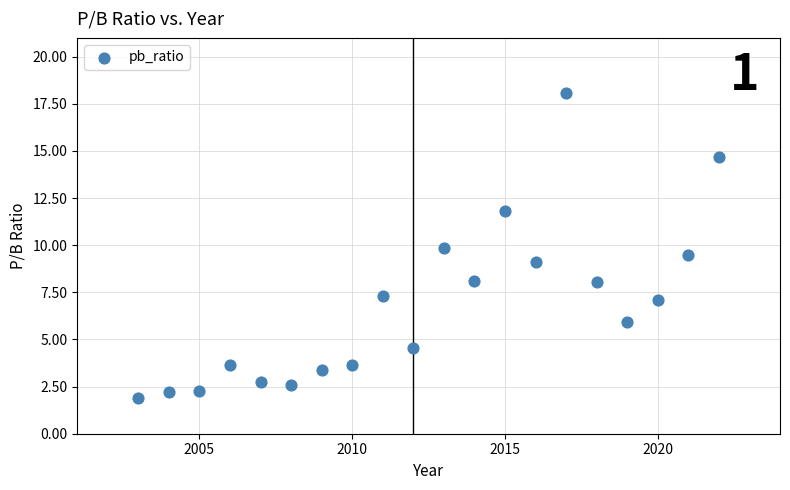

What is the range of X values (max minus min)?

19.0